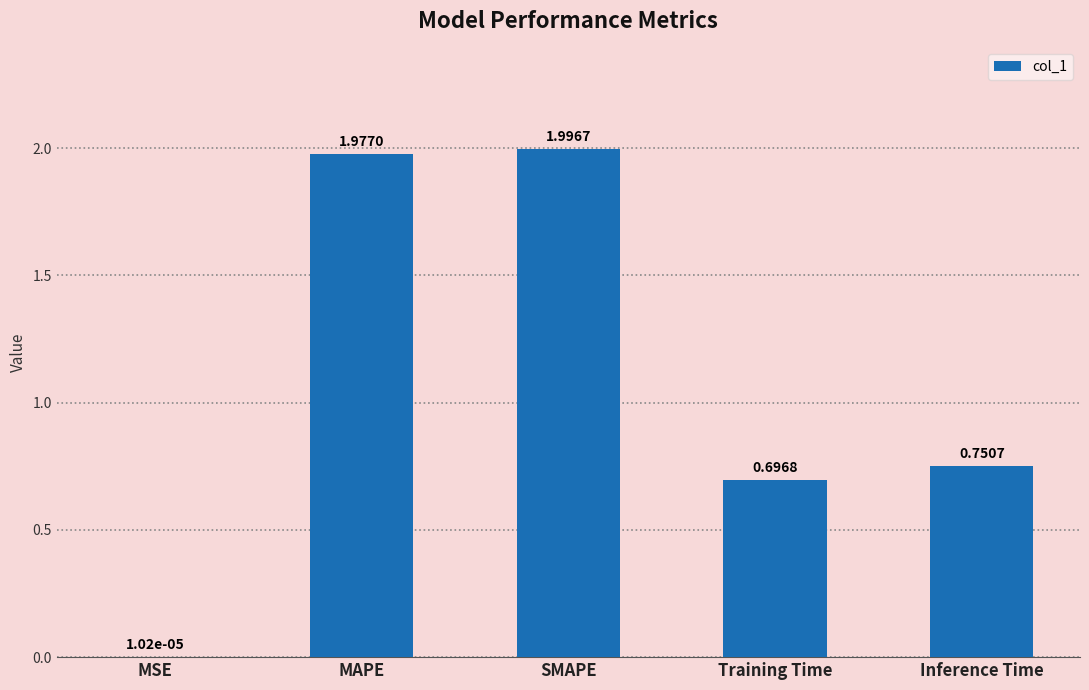

What is the sum of all values?

5.4